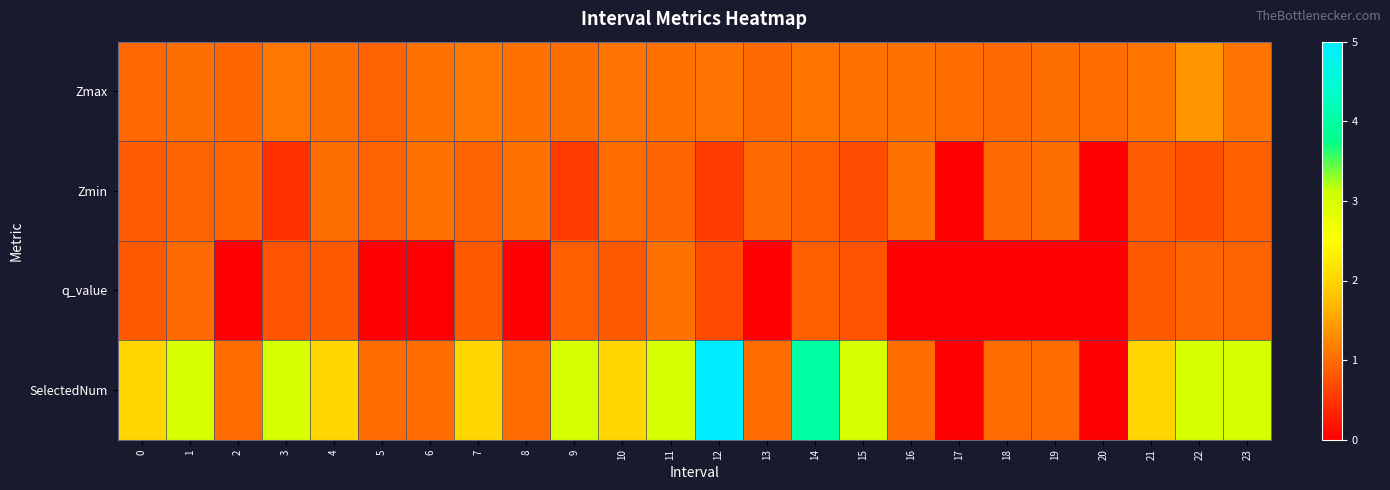

Reading left to right, extract all data points from this chart.

Zmax: 0=1.0	1=1.0	2=0.9	3=1.1	4=1.0	5=0.9	6=1.0	7=1.1	8=1.1	9=1.0	10=1.1	11=1.1	12=1.1	13=1.0	14=1.1	15=1.0	16=1.0	17=1.0	18=1.0	19=1.0	20=1.0	21=1.1	22=1.4	23=1.1
Zmin: 0=0.8	1=0.9	2=0.9	3=0.5	4=1.0	5=0.9	6=1.0	7=0.9	8=1.1	9=0.6	10=1.0	11=0.9	12=0.6	13=1.0	14=0.9	15=0.7	16=1.0	17=0.0	18=1.0	19=1.0	20=0.0	21=0.9	22=0.8	23=0.9
q_value: 0=0.8	1=1.0	2=-0.0	3=0.8	4=0.8	5=-0.0	6=-0.0	7=0.8	8=-0.0	9=0.9	10=0.8	11=1.0	12=0.7	13=-0.0	14=0.9	15=0.8	16=-0.0	17=0.0	18=-0.0	19=-0.0	20=0.0	21=0.8	22=0.9	23=0.9
SelectedNum: 0=2.0	1=3.0	2=1.0	3=3.0	4=2.0	5=1.0	6=1.0	7=2.0	8=1.0	9=3.0	10=2.0	11=3.0	12=5.0	13=1.0	14=4.0	15=3.0	16=1.0	17=0.0	18=1.0	19=1.0	20=0.0	21=2.0	22=3.0	23=3.0